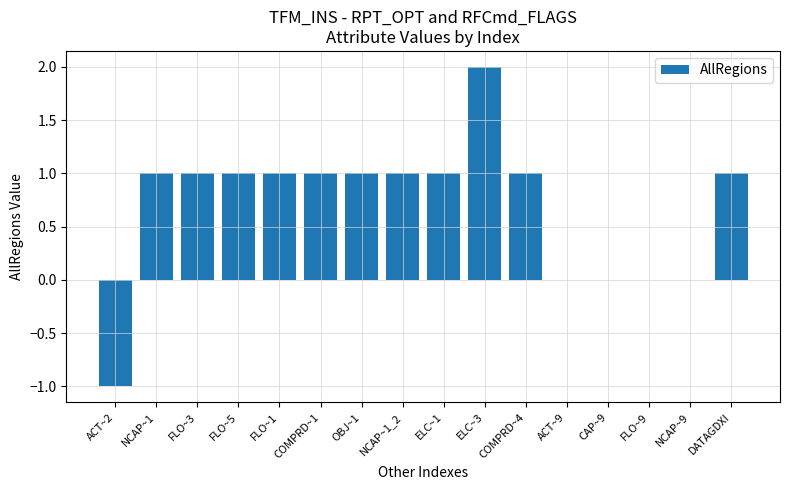

Which category has the highest value across all series?

ELC~3